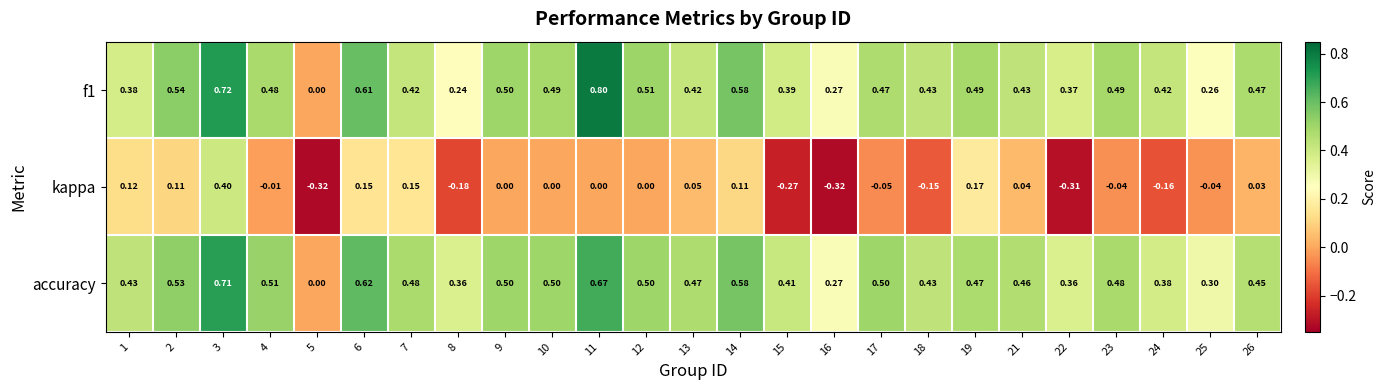

Which series has the widest spread of values?

f1